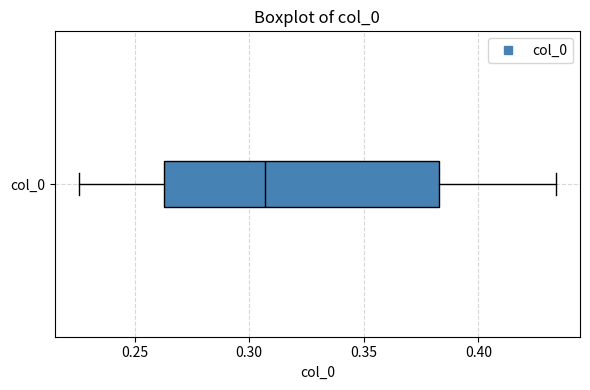

Read this box plot against the x-axis: the position of the median line, the range covered by the box, and the ends of both whiskers. The values are not printed on the chart, so give them approximately, as read against the axis.

median 0.305, box 0.265 to 0.385, whiskers 0.225 to 0.435